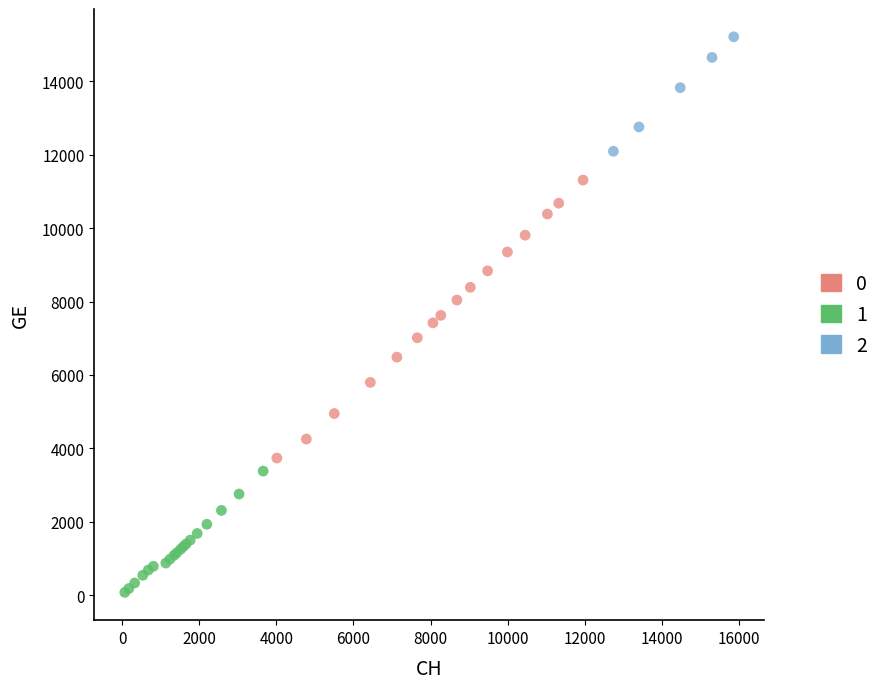

Which series reaches the minimum Y coordinate?

1